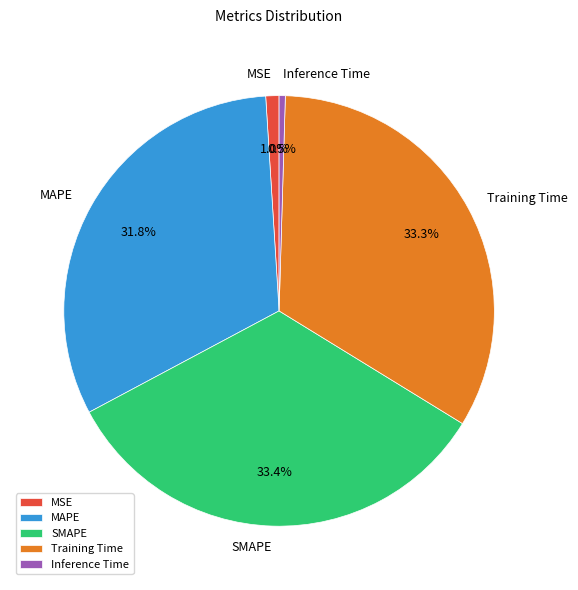

The MAPE slice represents 37% of the pie. True or false?

False